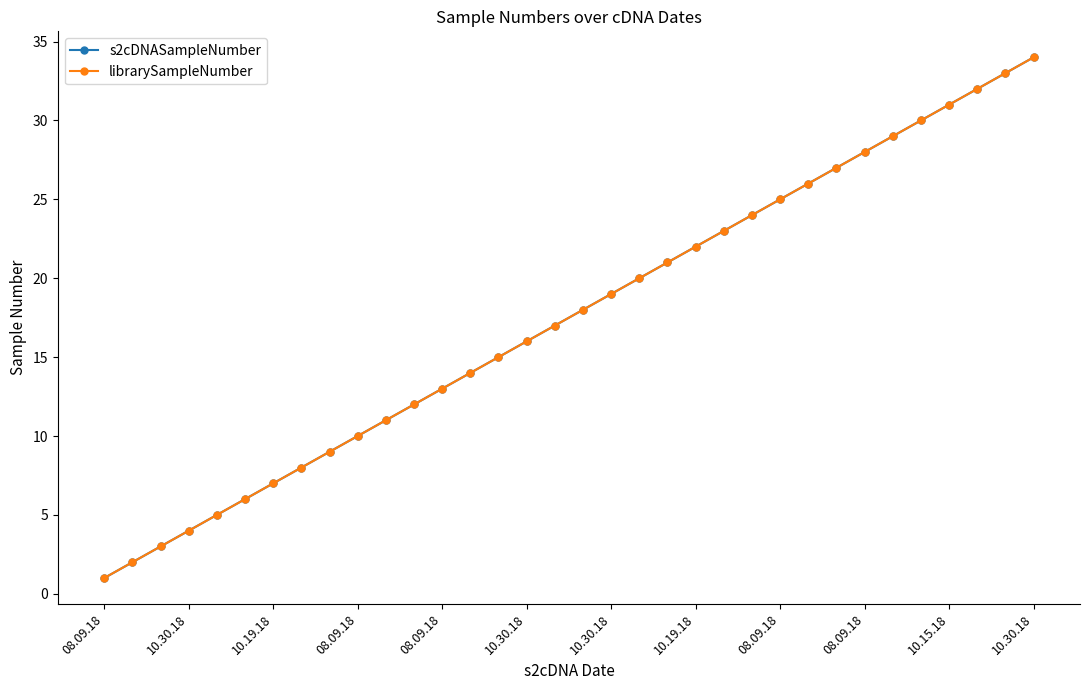

Does the chart have visible grid lines?

No